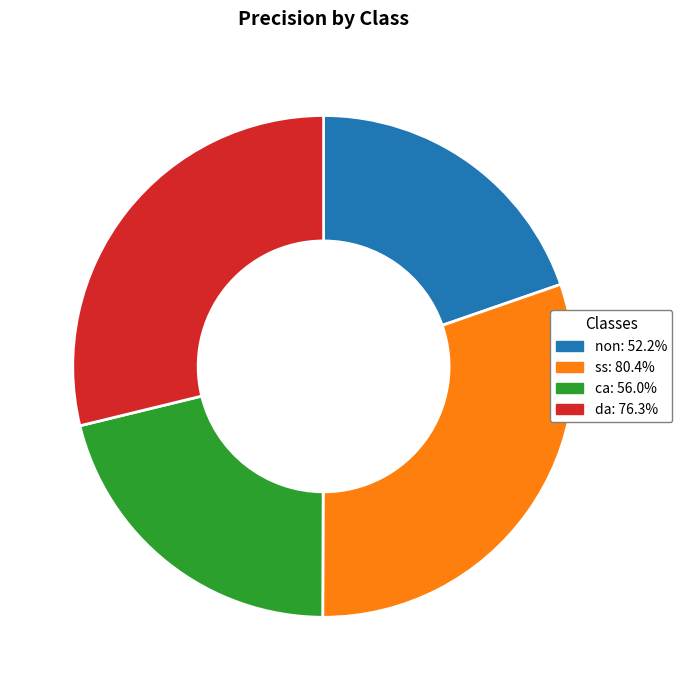

Rank the categories by value from lowest to highest.

non, ca, da, ss